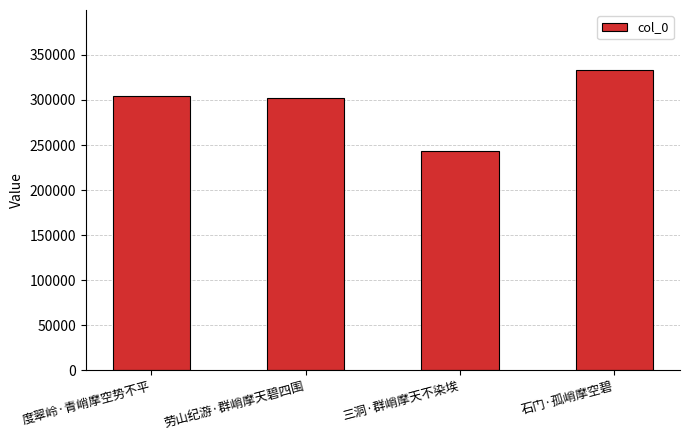

Is it true that the value at 石门·孤峭摩空碧 is 333201?

True